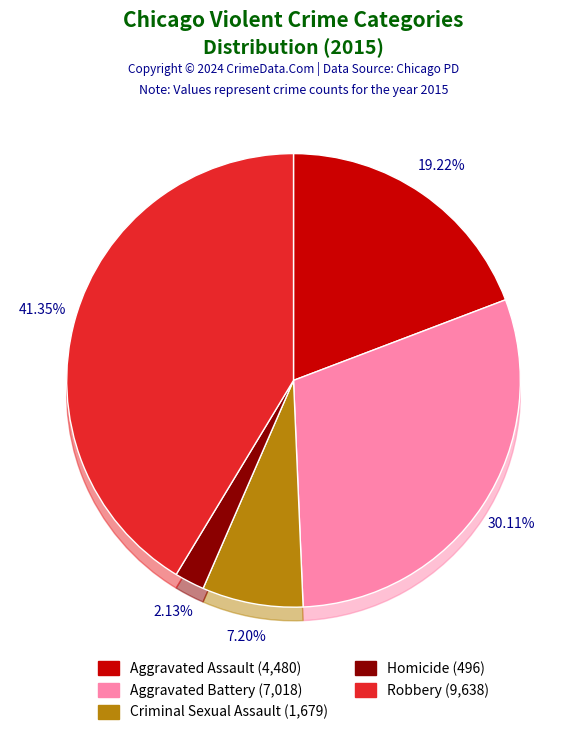

To the nearest percent, what is the difference between the largest and smallest slice percentages?

39%